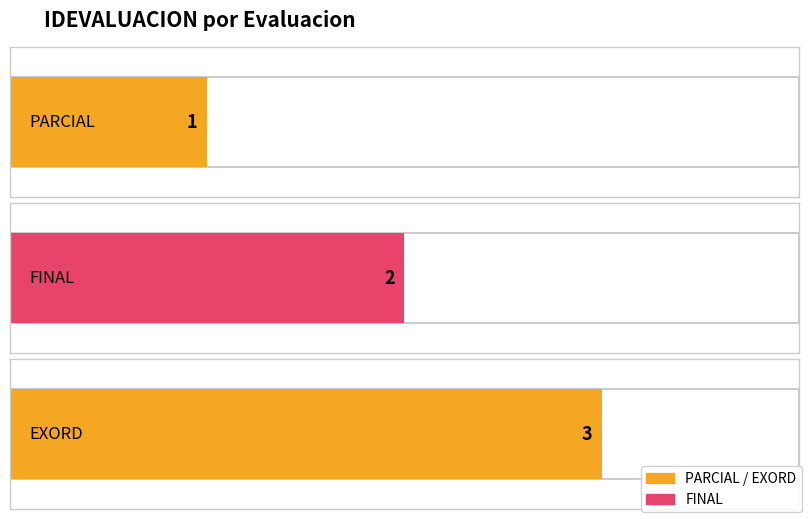

Are the bars horizontal?

Yes